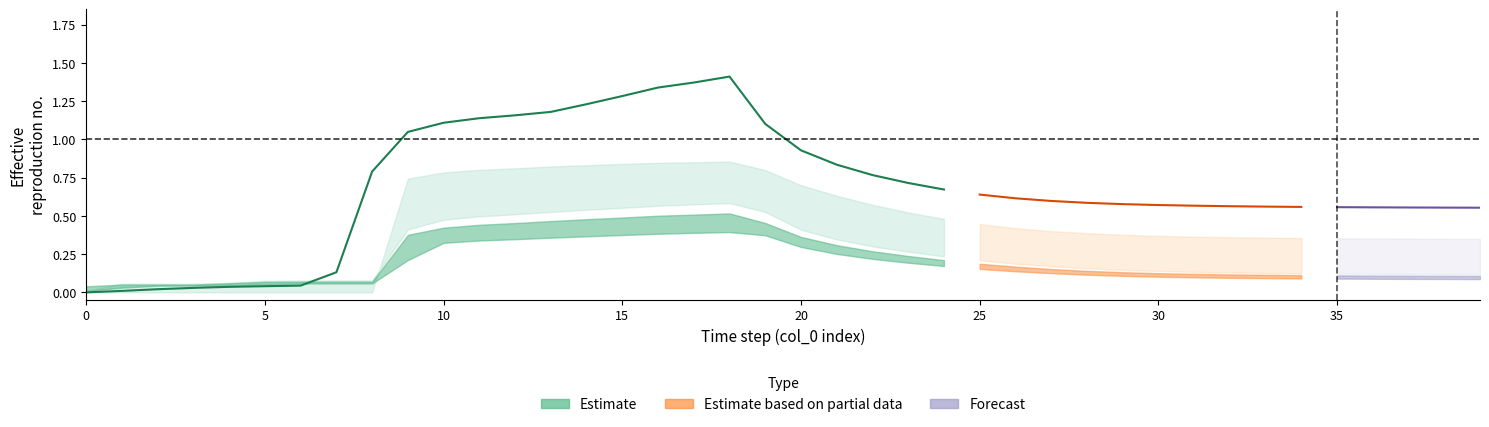

Does the chart have visible grid lines?

No